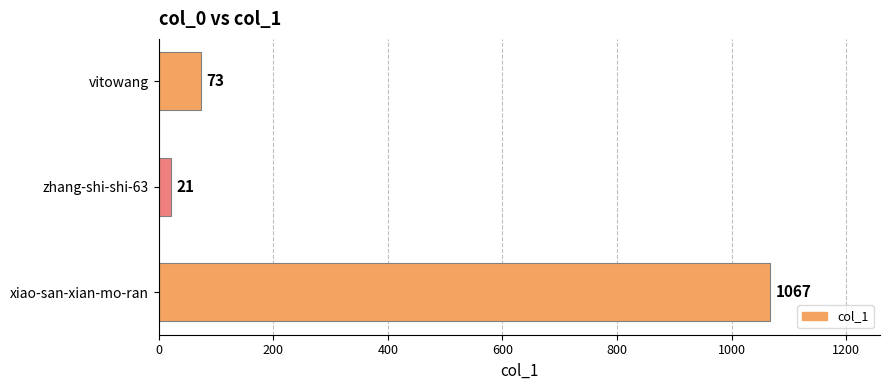

The value at xiao-san-xian-mo-ran is 1067. True or false?

True